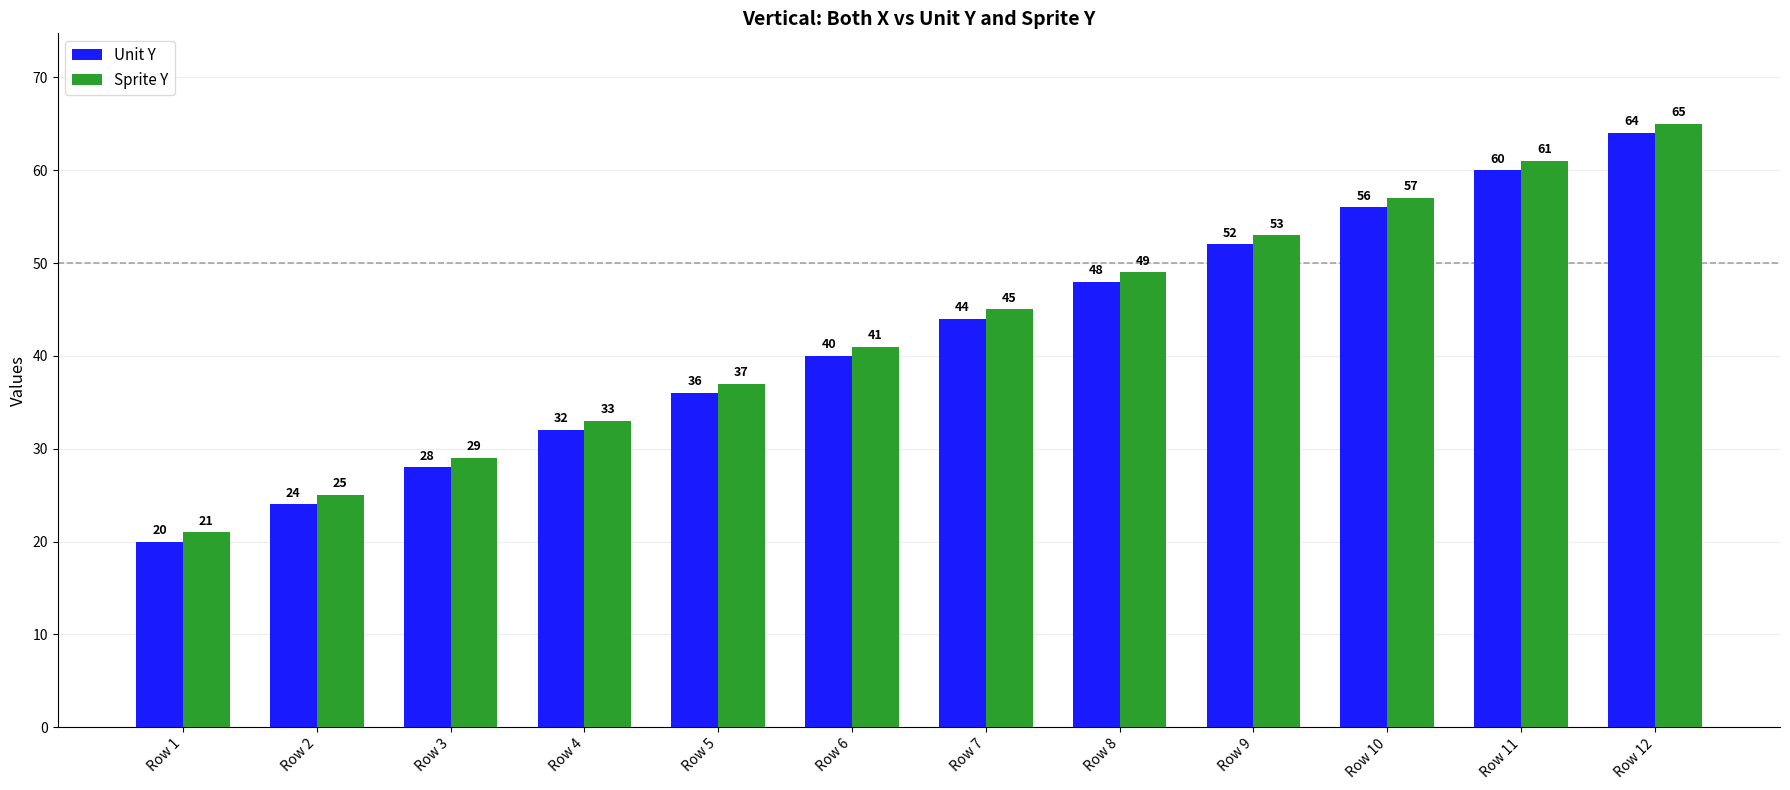

Rank the series by their average value, from highest to lowest.

Sprite Y, Unit Y